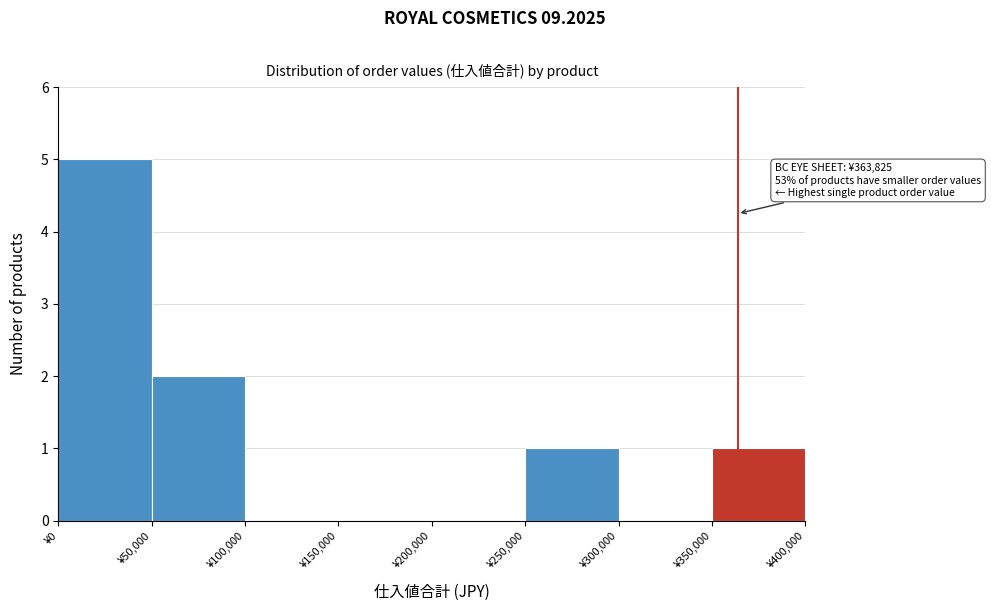

Over which range of the x-axis is the bar tallest?

0 to 50000